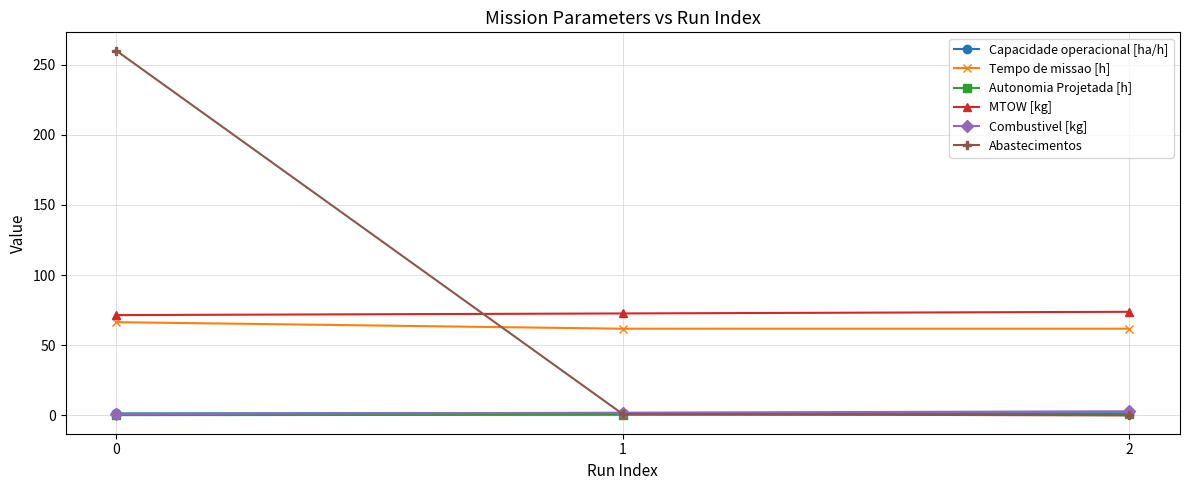

What are all the series names shown in the legend?

Capacidade operacional [ha/h], Tempo de missao [h], Autonomia Projetada [h], MTOW [kg], Combustivel [kg], Abastecimentos